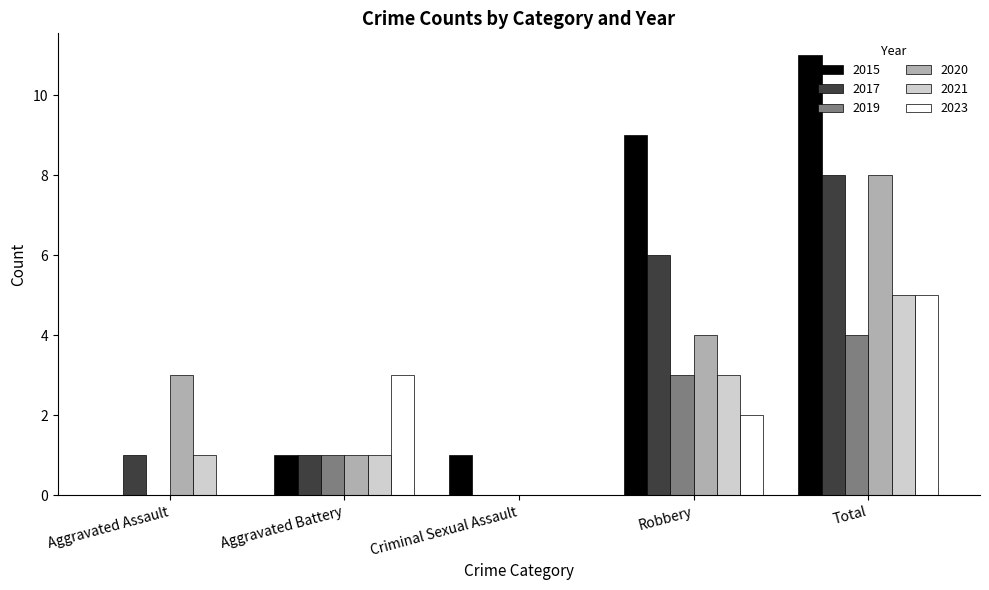

How many values in 2020 are above zero?

4